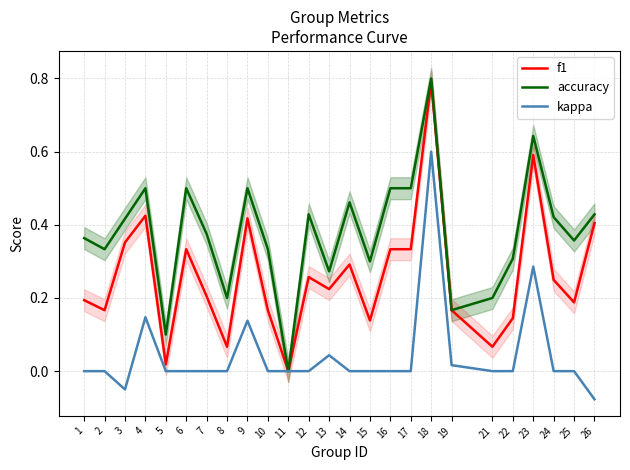

Reading left to right, list all the values displayed in this chart.

f1: 1=0.2	2=0.2	3=0.4	4=0.4	5=0.0	6=0.3	7=0.2	8=0.1	9=0.4	10=0.2	11=0.0	12=0.3	13=0.2	14=0.3	15=0.1	16=0.3	17=0.3	18=0.8	19=0.2	21=0.1	22=0.1	23=0.6	24=0.2	25=0.2	26=0.4
accuracy: 1=0.4	2=0.3	3=0.4	4=0.5	5=0.1	6=0.5	7=0.4	8=0.2	9=0.5	10=0.3	11=0.0	12=0.4	13=0.3	14=0.5	15=0.3	16=0.5	17=0.5	18=0.8	19=0.2	21=0.2	22=0.3	23=0.6	24=0.4	25=0.4	26=0.4
kappa: 1=0.0	2=0.0	3=-0.1	4=0.1	5=0.0	6=0.0	7=0.0	8=0.0	9=0.1	10=0.0	11=0.0	12=0.0	13=0.0	14=0.0	15=0.0	16=0.0	17=0.0	18=0.6	19=0.0	21=0.0	22=0.0	23=0.3	24=0.0	25=0.0	26=-0.1